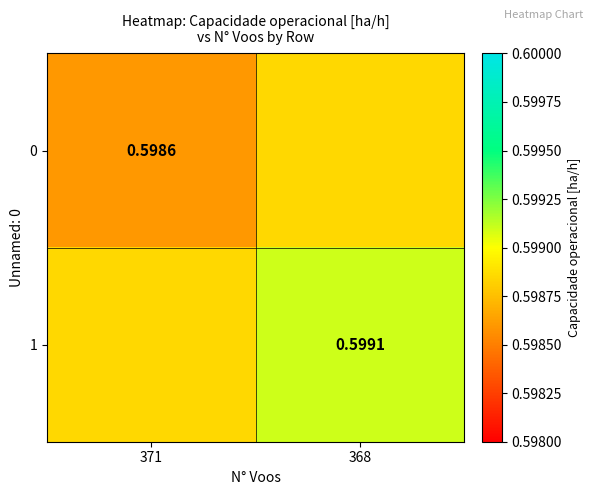

What is the total value across all series at 368?

1.2